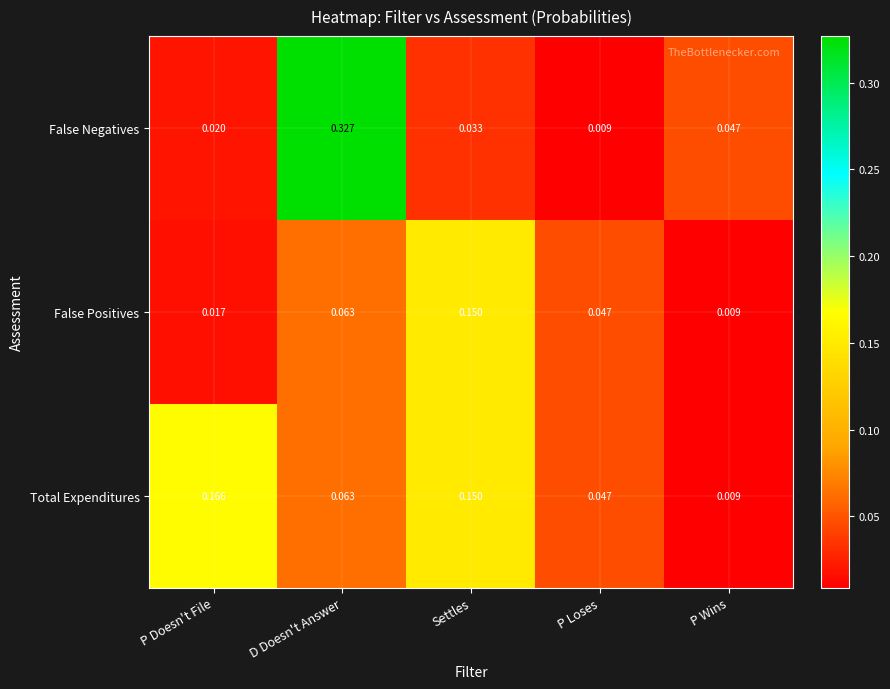

Which series changed the most between P Doesn't File and P Loses?

Total Expenditures